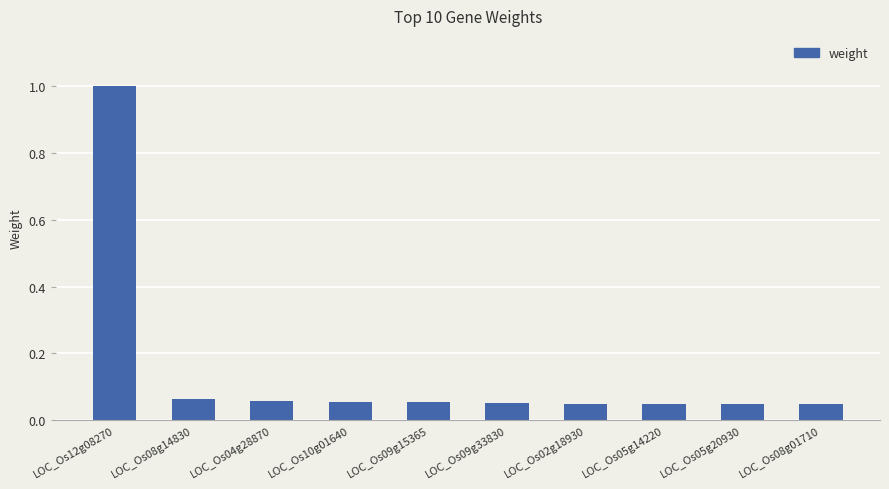

Between LOC_Os09g15365 and LOC_Os12g08270, which is larger?

LOC_Os12g08270